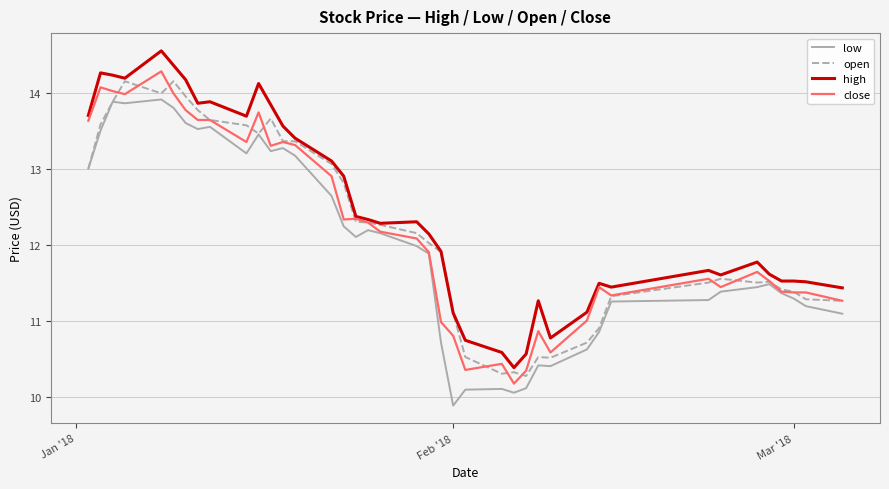

What is the greatest value displayed?

14.6